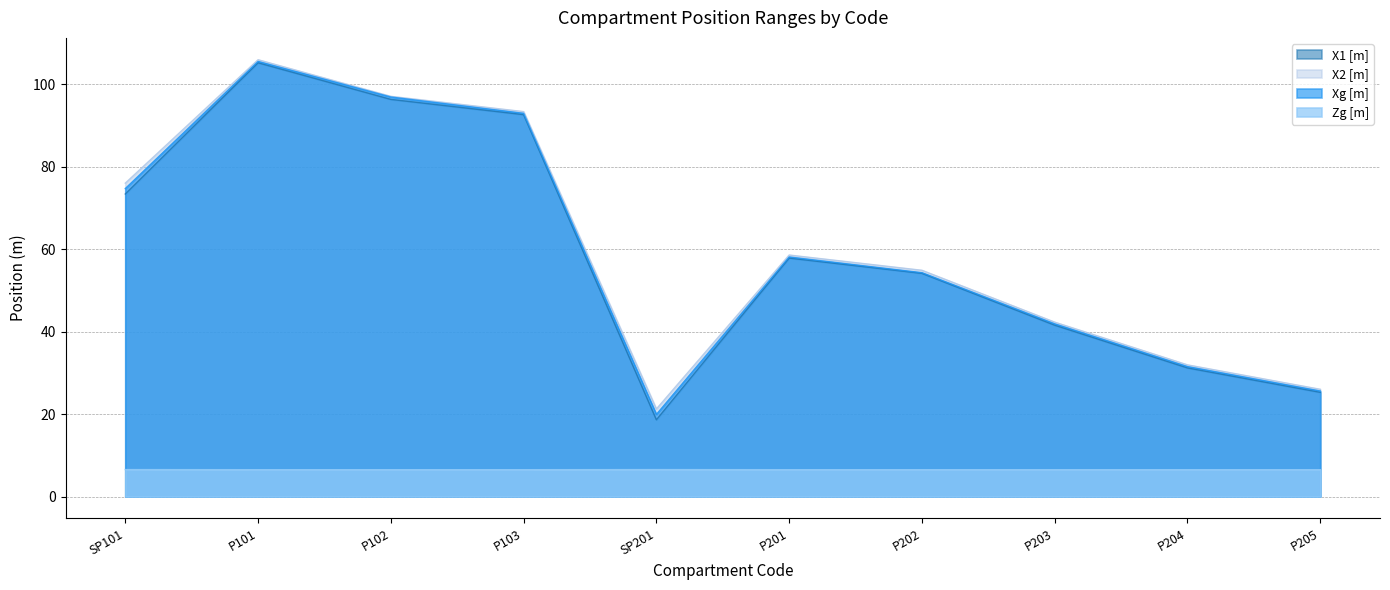

At how many categories does at least one series exceed 96?

2